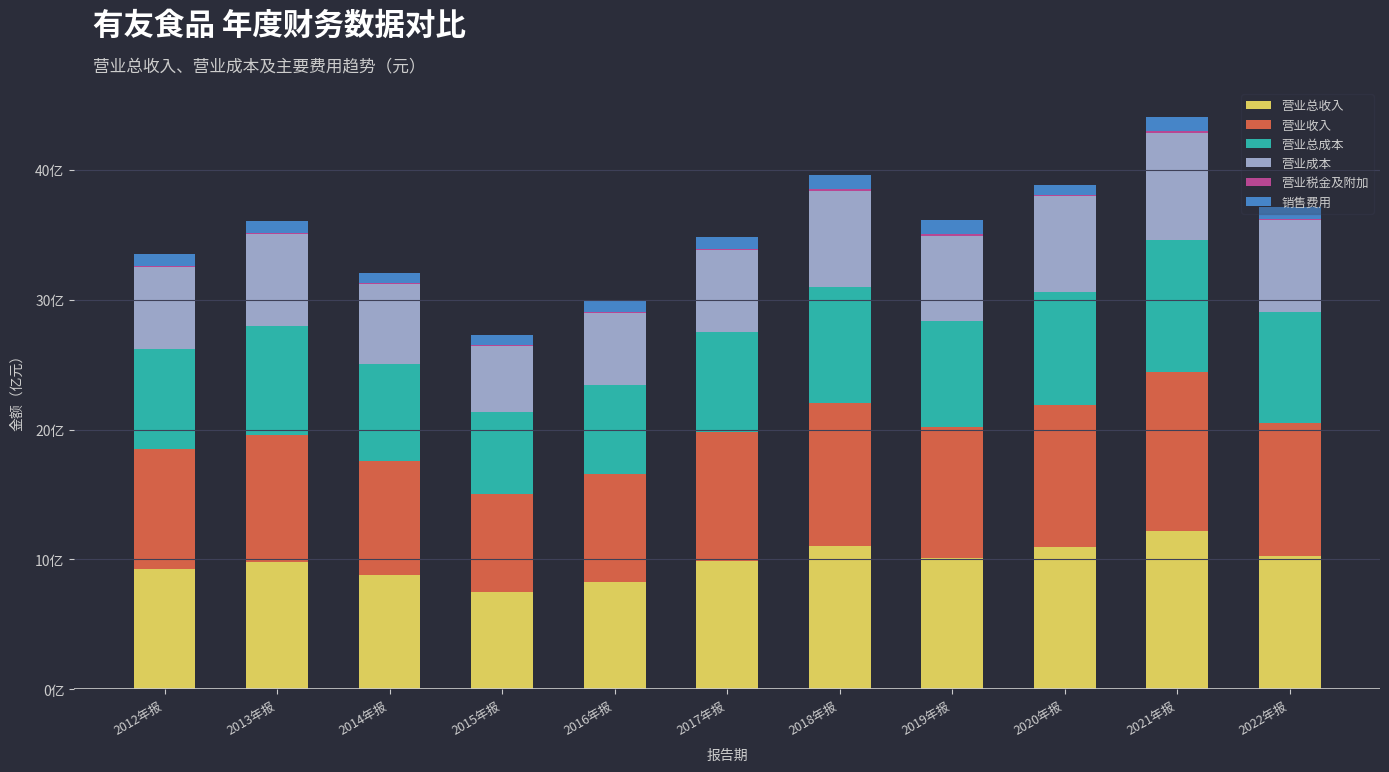

Rank the series at 2013年报 from highest to lowest value.

营业收入, 营业总收入, 营业总成本, 营业成本, 销售费用, 营业税金及附加